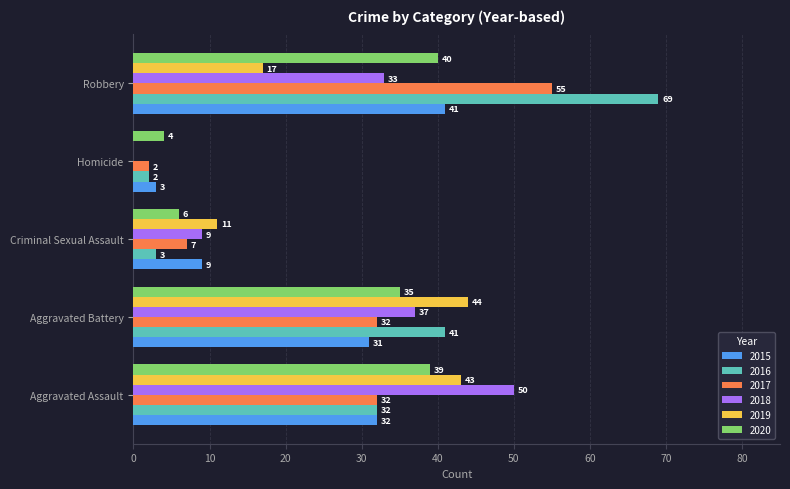

The 2018 series shows 0 at Homicide. True or false?

True